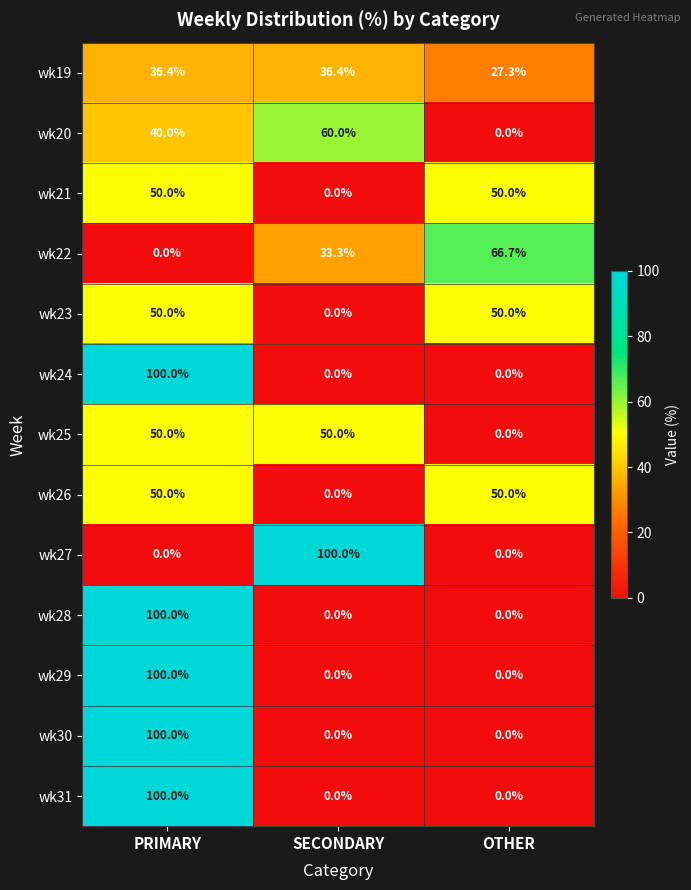

What is the total value across all series at PRIMARY?

776.4